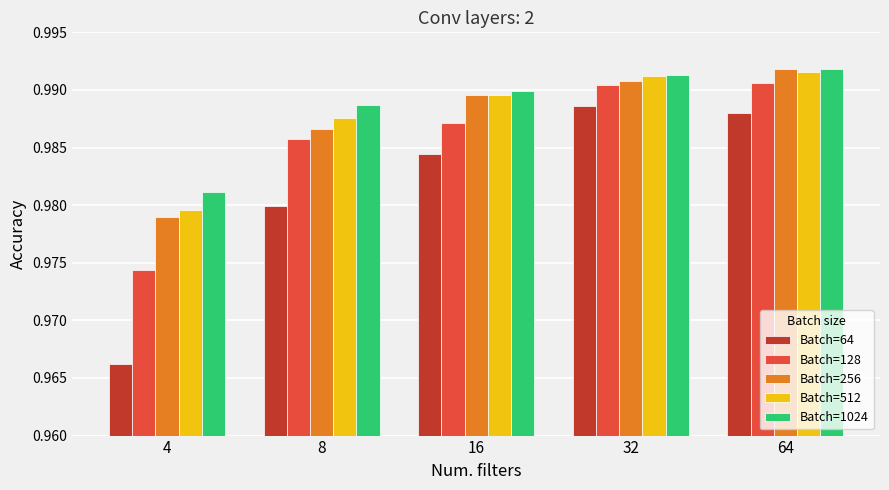

What are all the series names shown in the legend?

Batch=64, Batch=128, Batch=256, Batch=512, Batch=1024